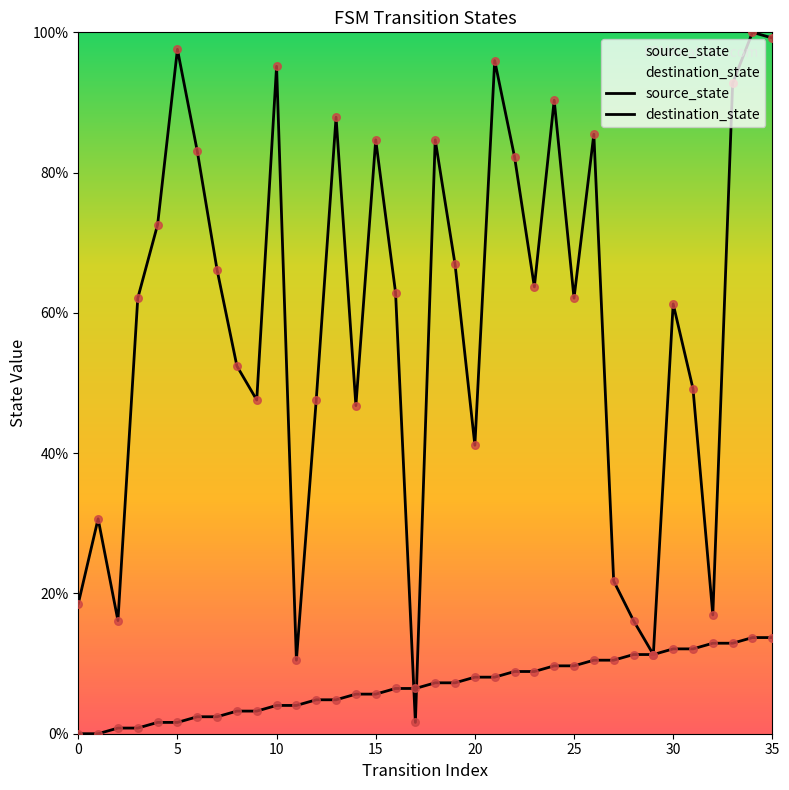

Which series has the largest total across all categories?

destination_state